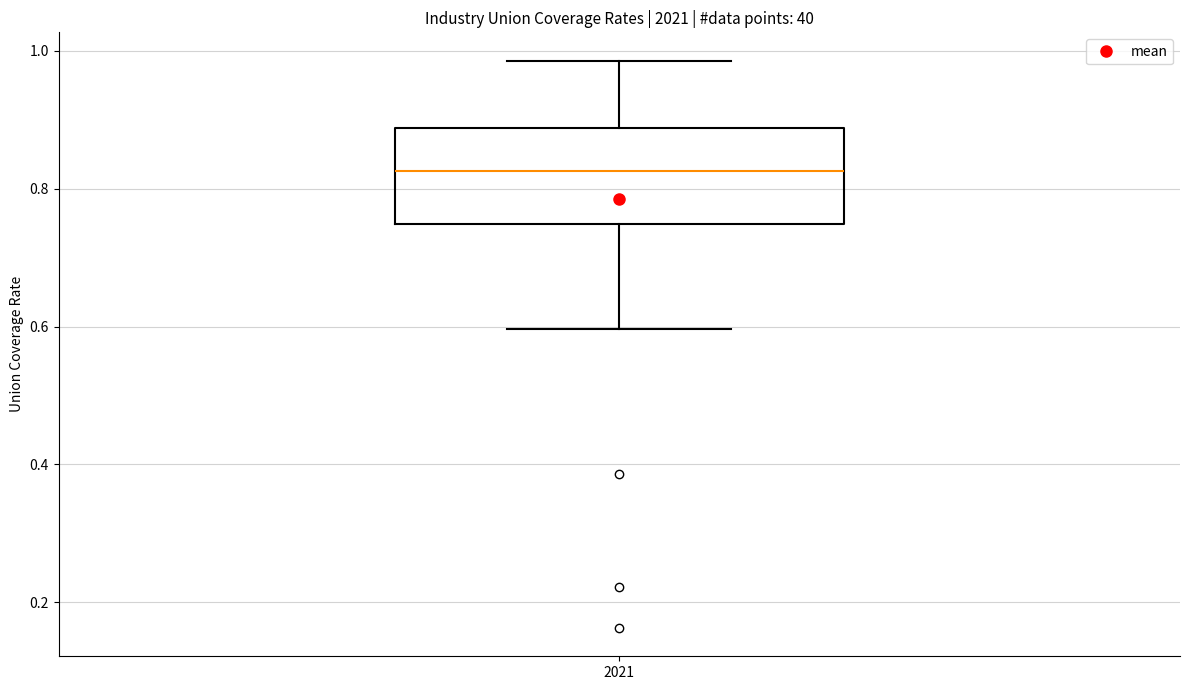

Transcribe this box plot: give where the median line is, the range the box spans, and where the two whiskers end, as read against the y-axis. The values are not printed on the chart, so give them approximately, as read against the axis.

median 0.82, box 0.74 to 0.88, whiskers 0.60 to 0.98